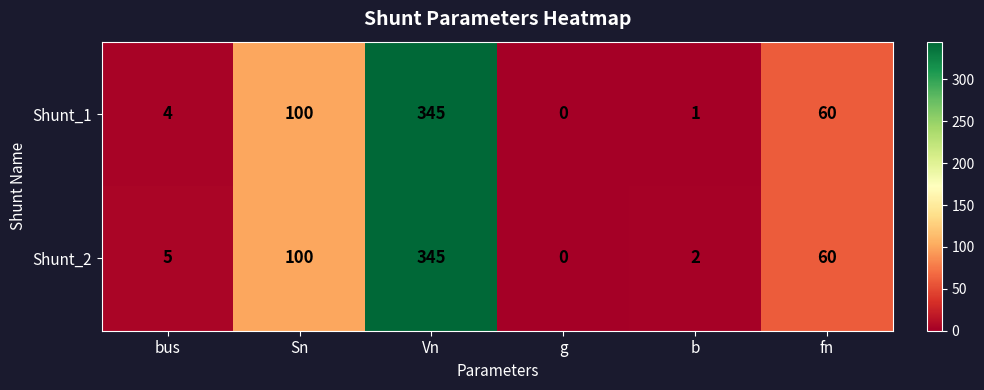

Which category has the highest value across all series?

Vn